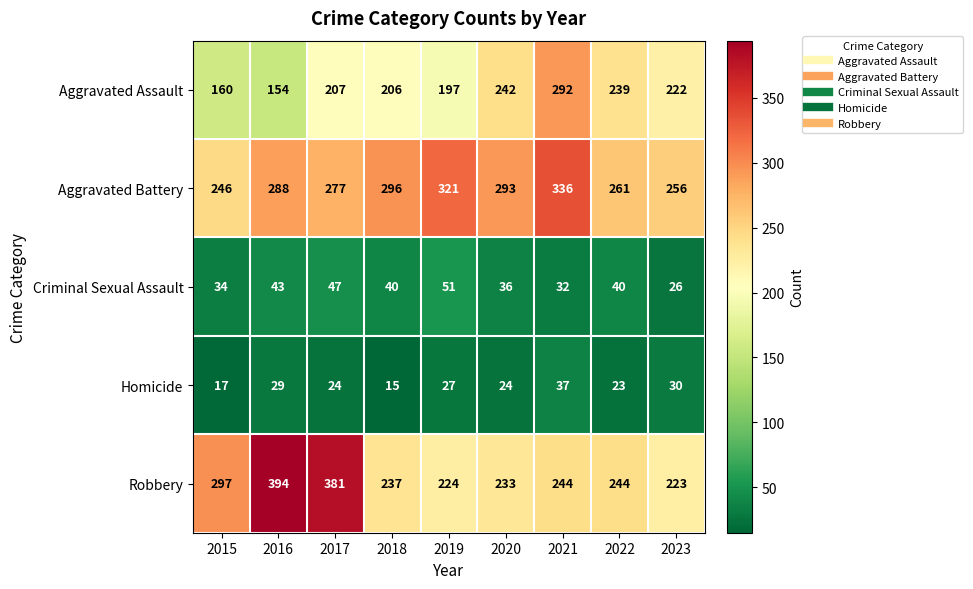

List the series in order of their peak value, lowest first.

Homicide, Criminal Sexual Assault, Aggravated Assault, Aggravated Battery, Robbery